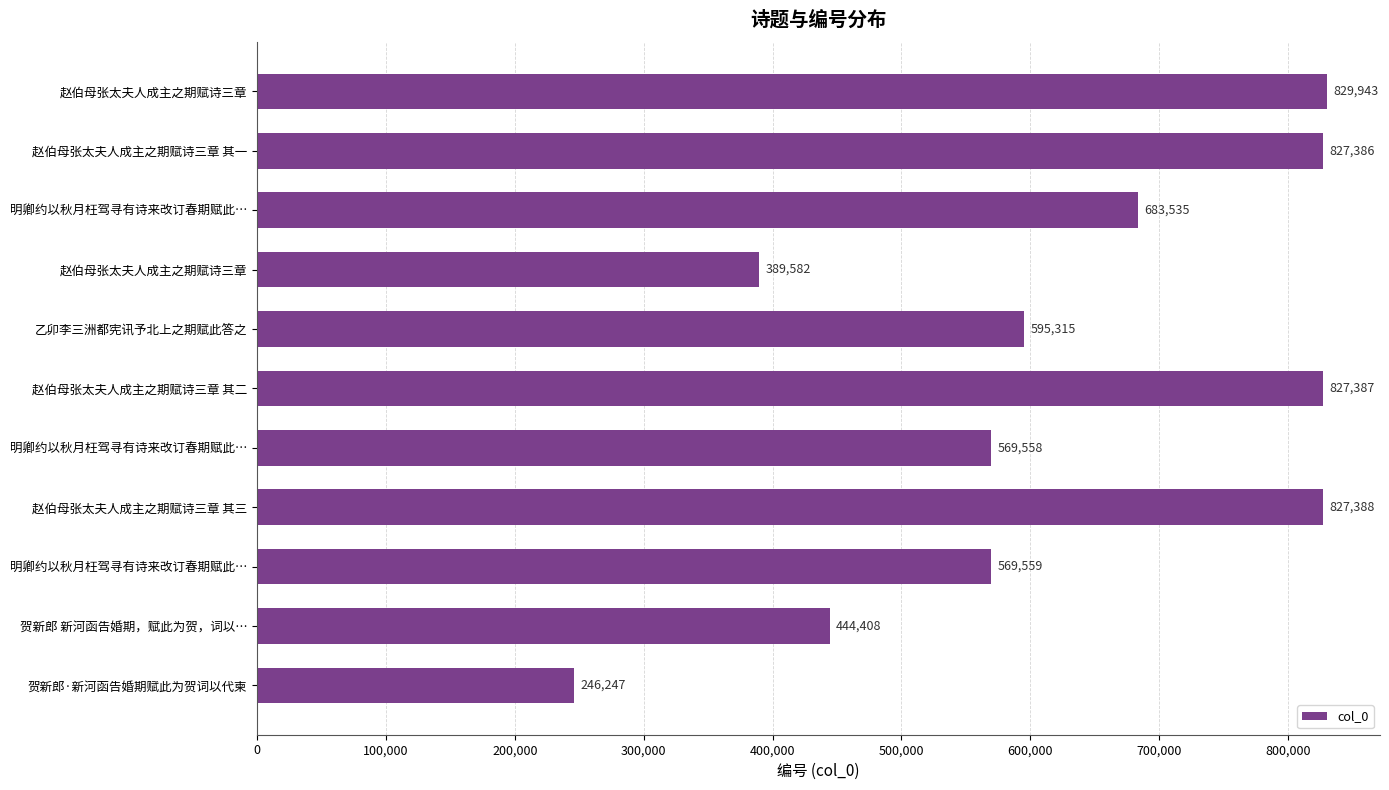

How many bars are there in total?

11